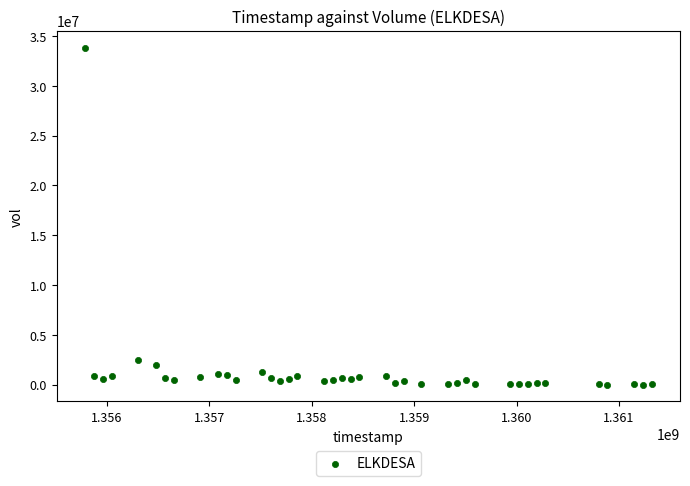

What Y value in the scatter plot is closest to 16918872?

2426525